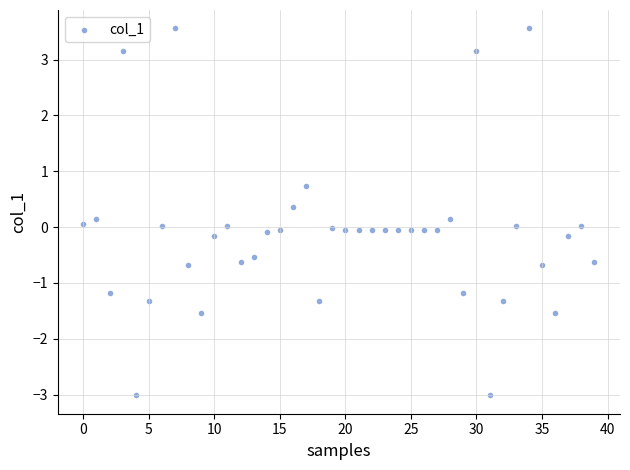

What is the range of Y values (max minus min)?

6.6